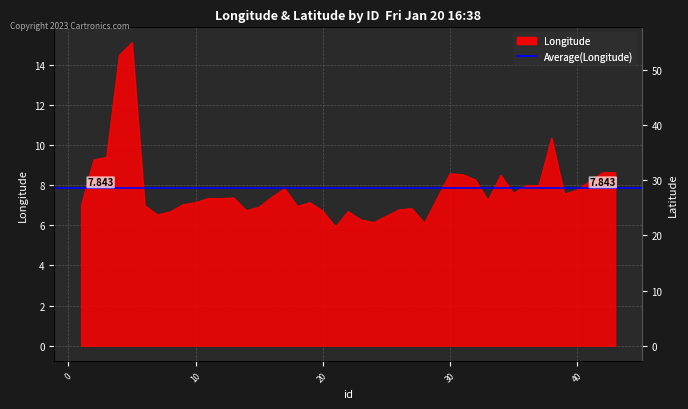

Is it true that the value at 32 is 11.6?

False